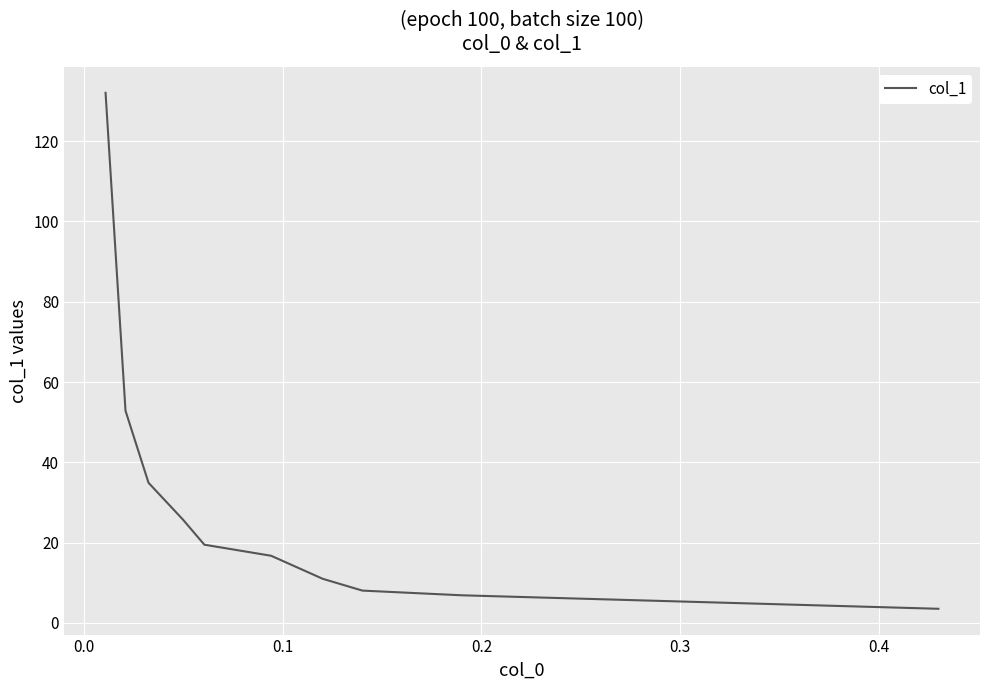

Count the number of categories in the chart.

10